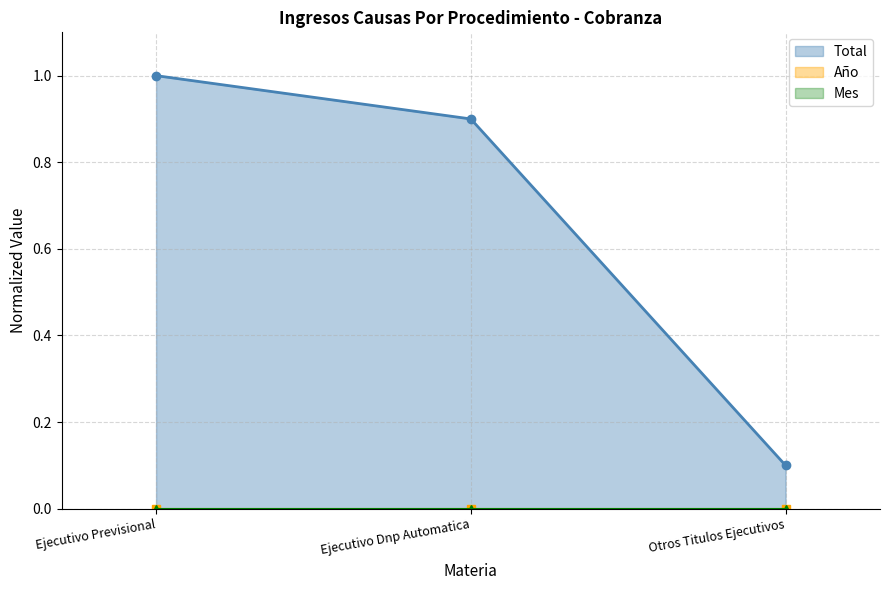

Rank the categories by Mes value from lowest to highest.

Ejecutivo Previsional, Ejecutivo Dnp Automatica, Otros Titulos Ejecutivos